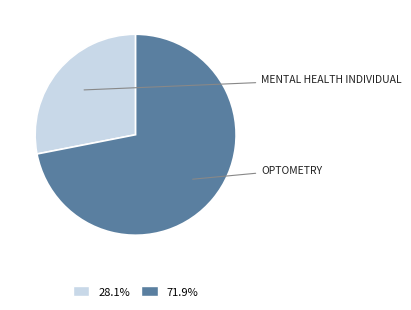

How many segments does this pie chart have?

2